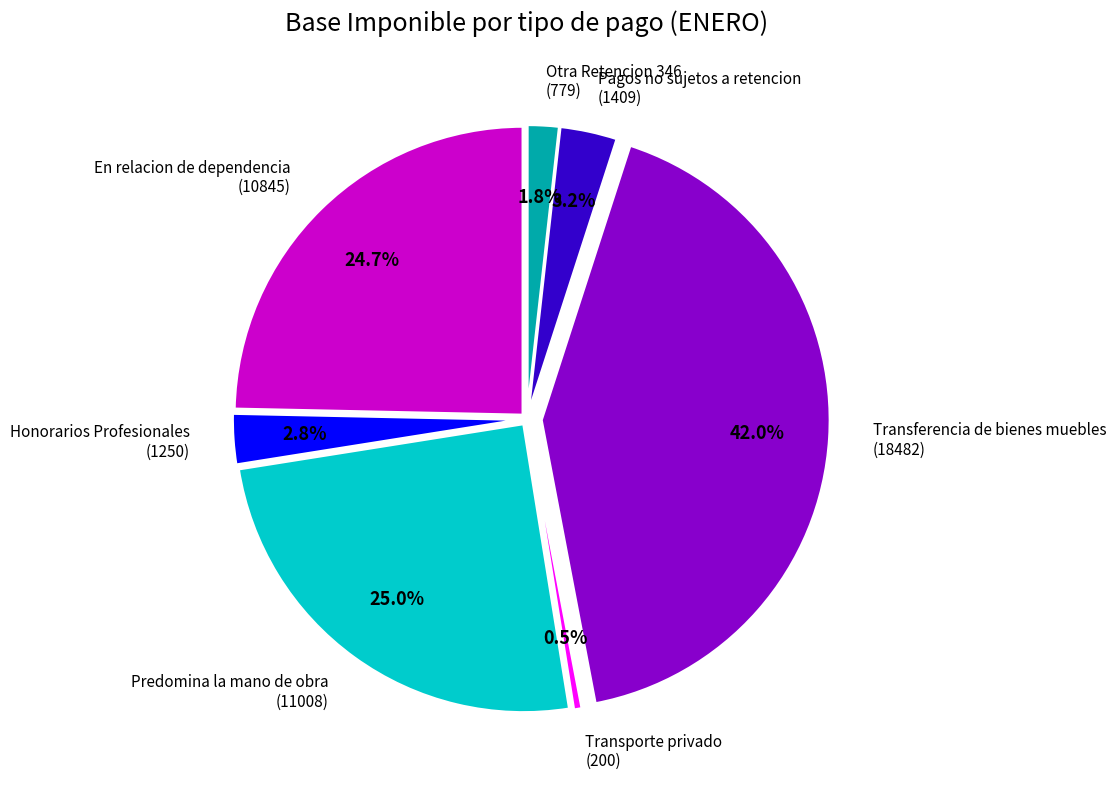

What percentage is NOT represented by Honorarios Profesionales?

97.2%